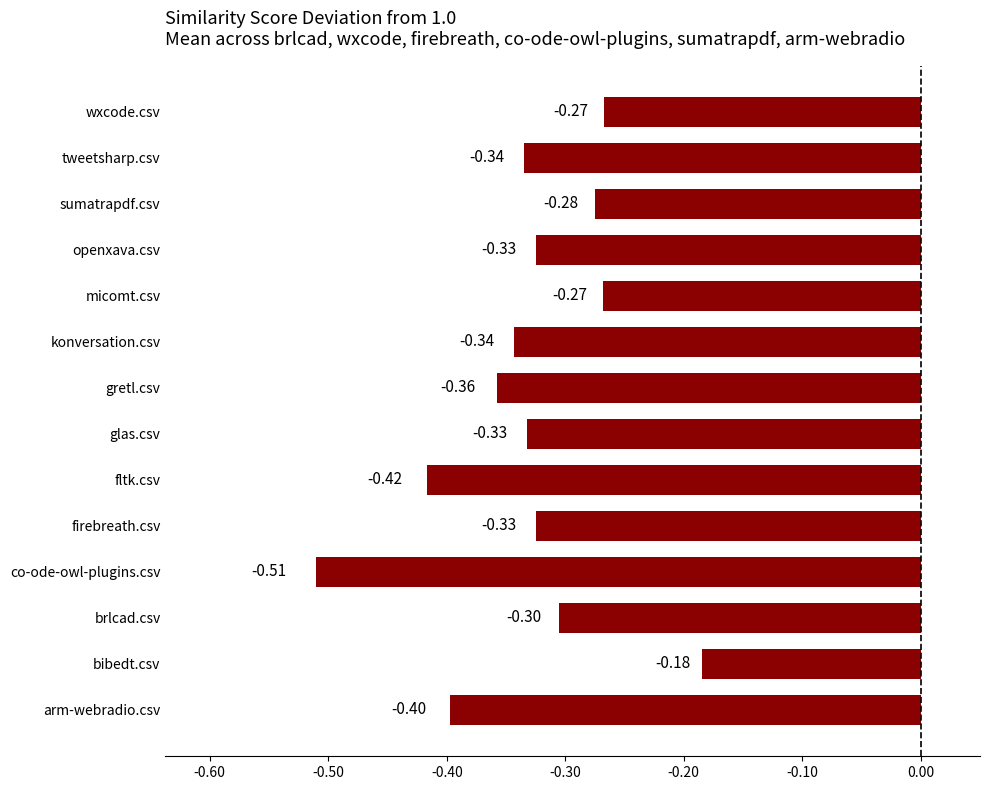

How many series are shown in this chart?

1